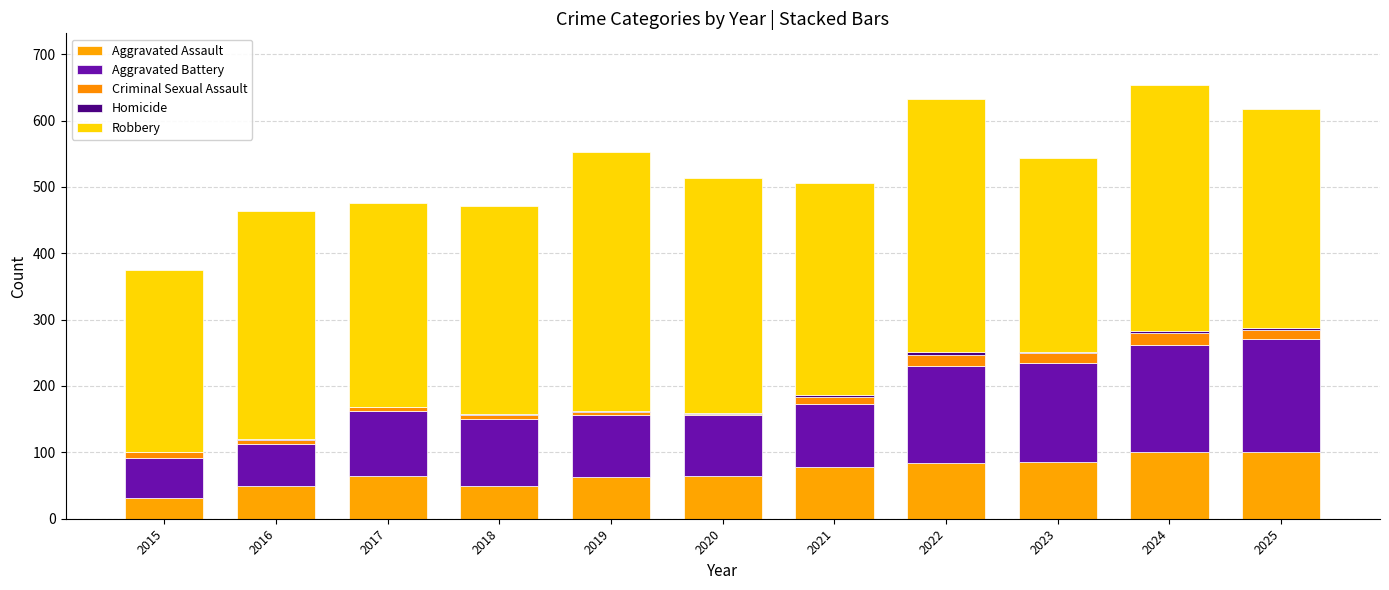

What is the difference between the Aggravated Assault values at 2025 and 2018?

51